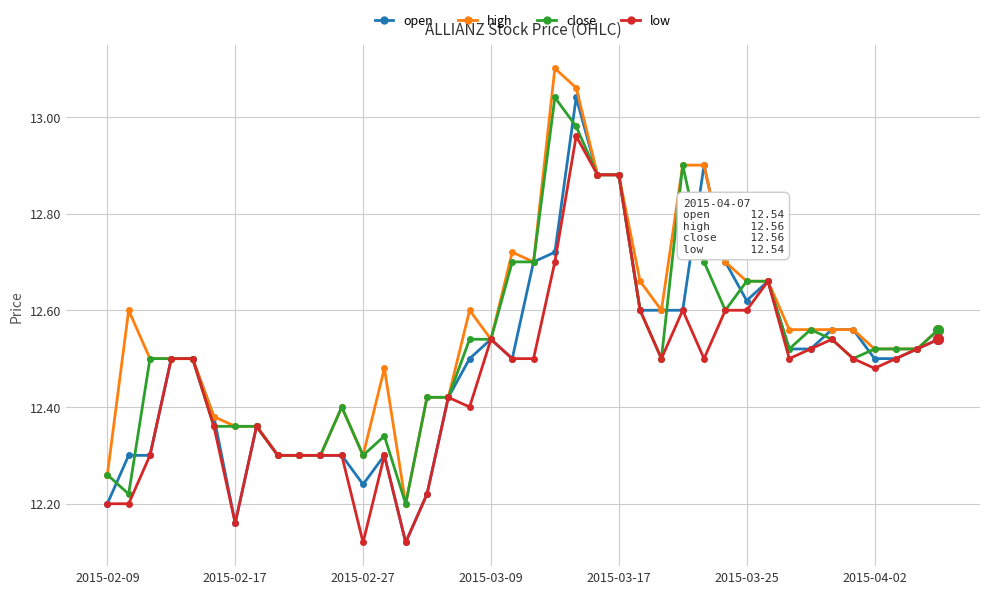

True or false: close has more than 0 points higher than both neighbors.

True